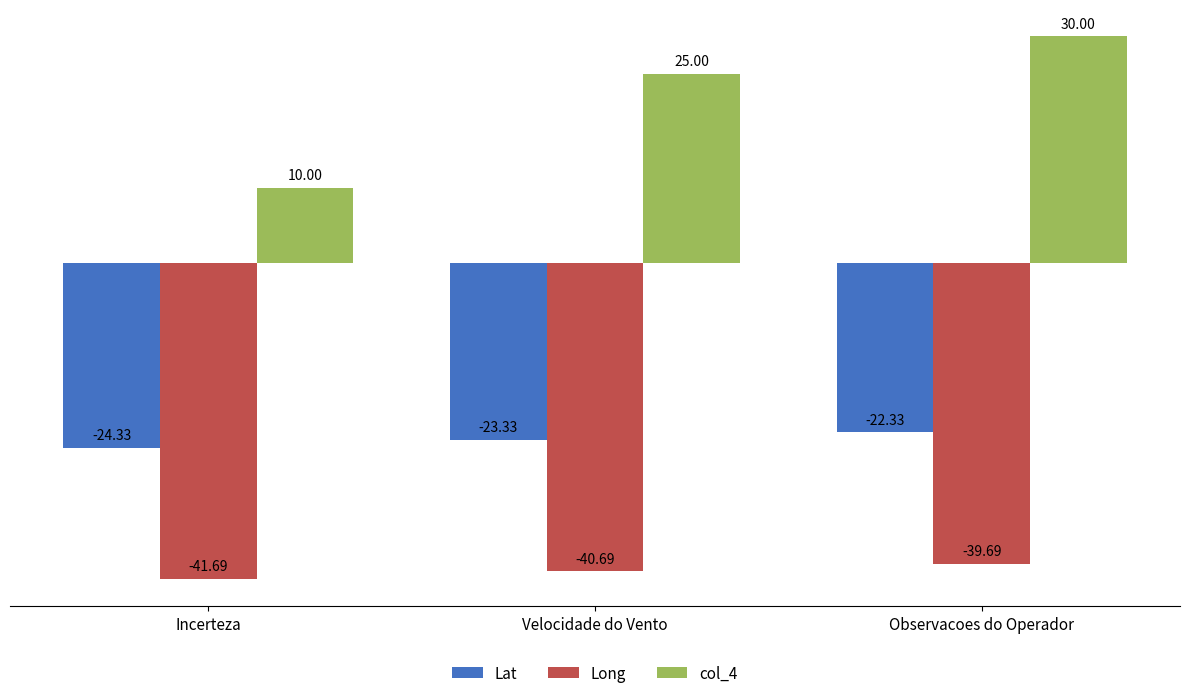

What is the minimum value shown in the chart?

-41.7